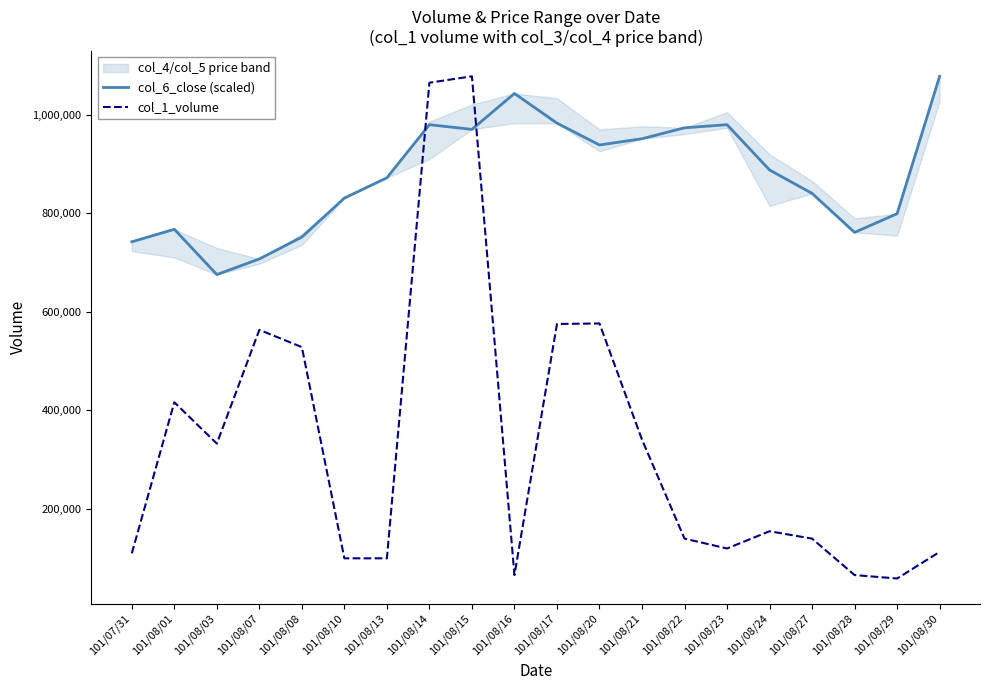

What is the sum of the col_6_close (scaled) values at 101/08/17 and 101/08/10?

1813576.5